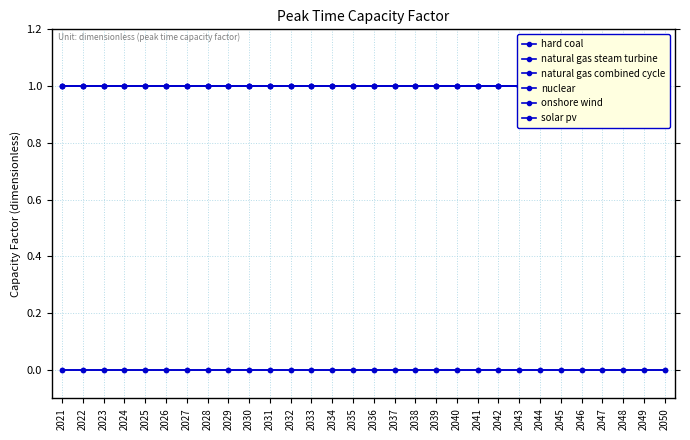

Reading left to right, extract all data points from this chart.

hard coal: 1	1	1	1	1	1	1	1	1	1	1	1	1	1	1	1	1	1	1	1	1	1	1	1	1	1	1	1	1	1
natural gas steam turbine: 1	1	1	1	1	1	1	1	1	1	1	1	1	1	1	1	1	1	1	1	1	1	1	1	1	1	1	1	1	1
natural gas combined cycle: 1	1	1	1	1	1	1	1	1	1	1	1	1	1	1	1	1	1	1	1	1	1	1	1	1	1	1	1	1	1
nuclear: 1	1	1	1	1	1	1	1	1	1	1	1	1	1	1	1	1	1	1	1	1	1	1	1	1	1	1	1	1	1
onshore wind: 0	0	0	0	0	0	0	0	0	0	0	0	0	0	0	0	0	0	0	0	0	0	0	0	0	0	0	0	0	0
solar pv: 0	0	0	0	0	0	0	0	0	0	0	0	0	0	0	0	0	0	0	0	0	0	0	0	0	0	0	0	0	0